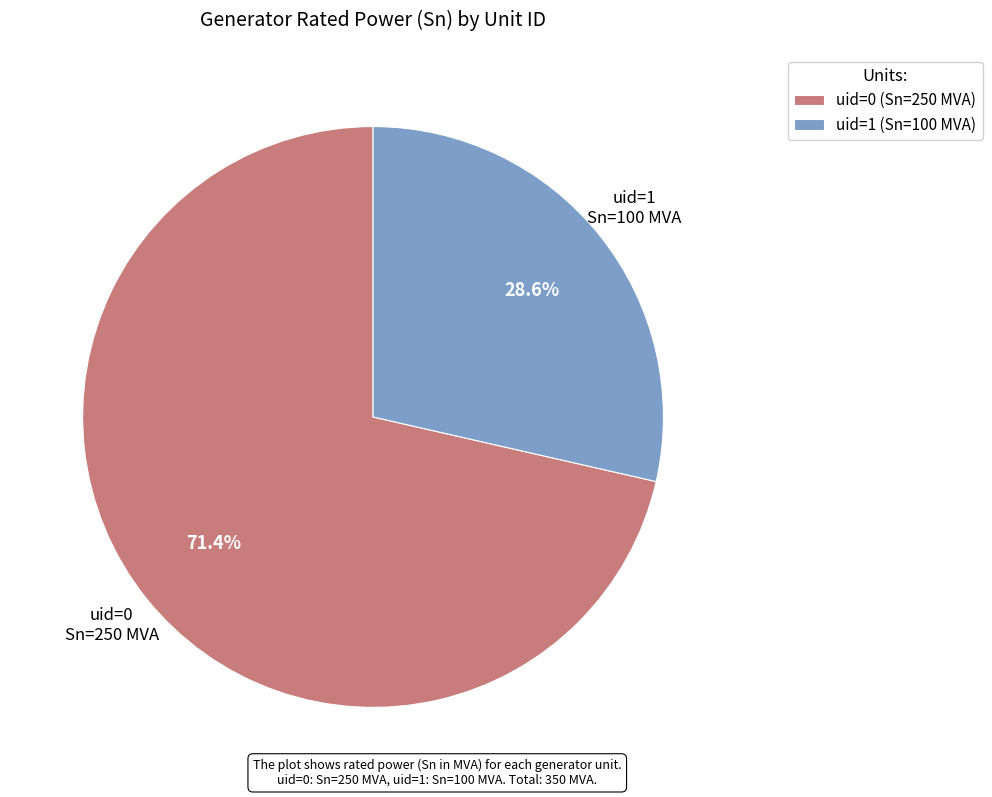

What is the total percentage of uid=1 (Sn=100 MVA) and uid=0 (Sn=250 MVA)?

100.0%